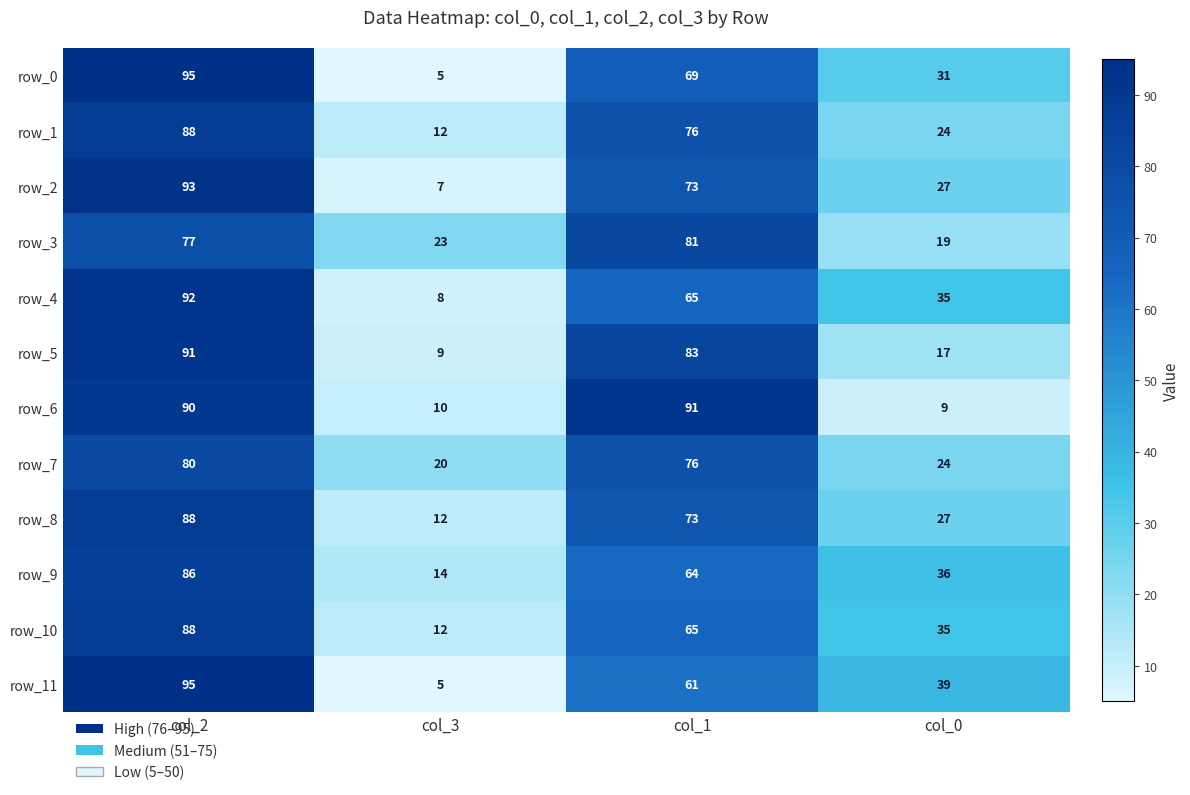

Count the number of categories in the chart.

4